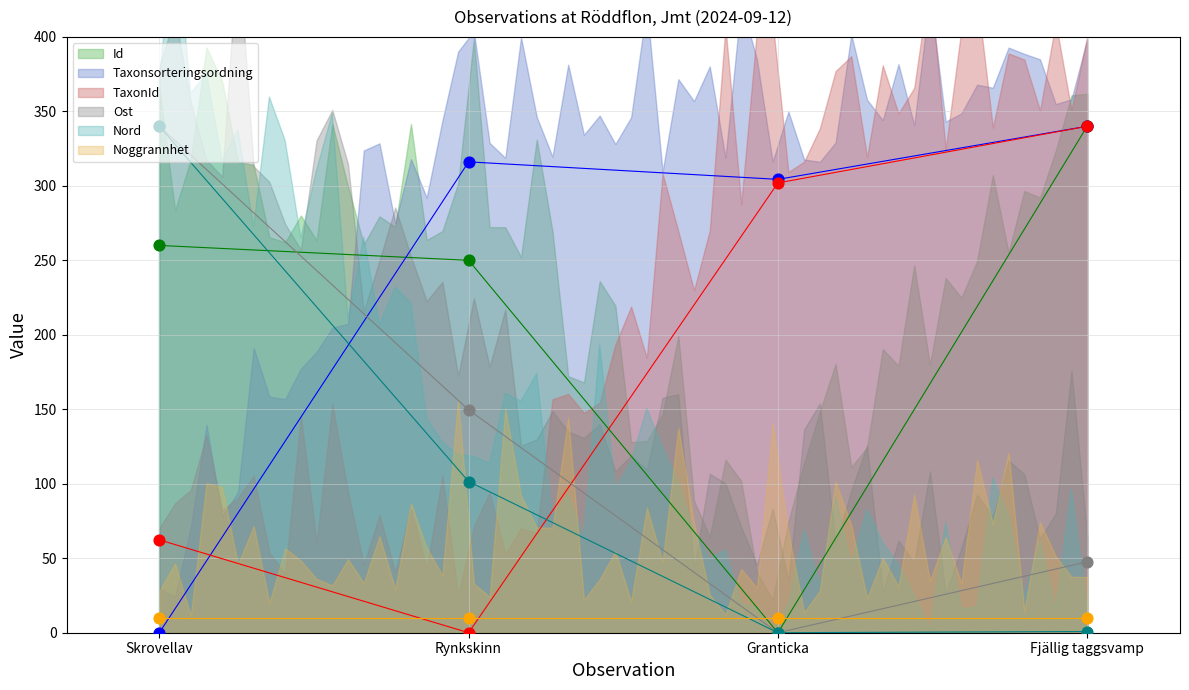

At how many categories does at least one series exceed 51?

4